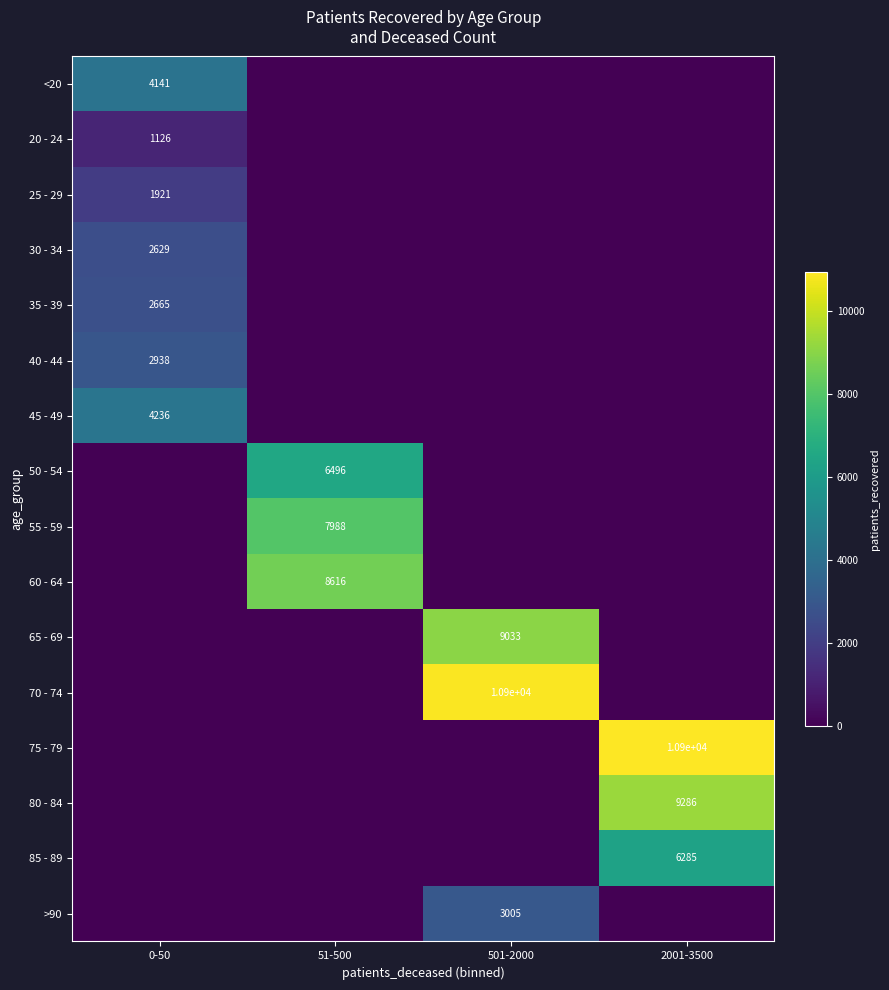

Is the value of 25 - 29 at 0-50 greater than the value of 30 - 34 at 0-50?

No